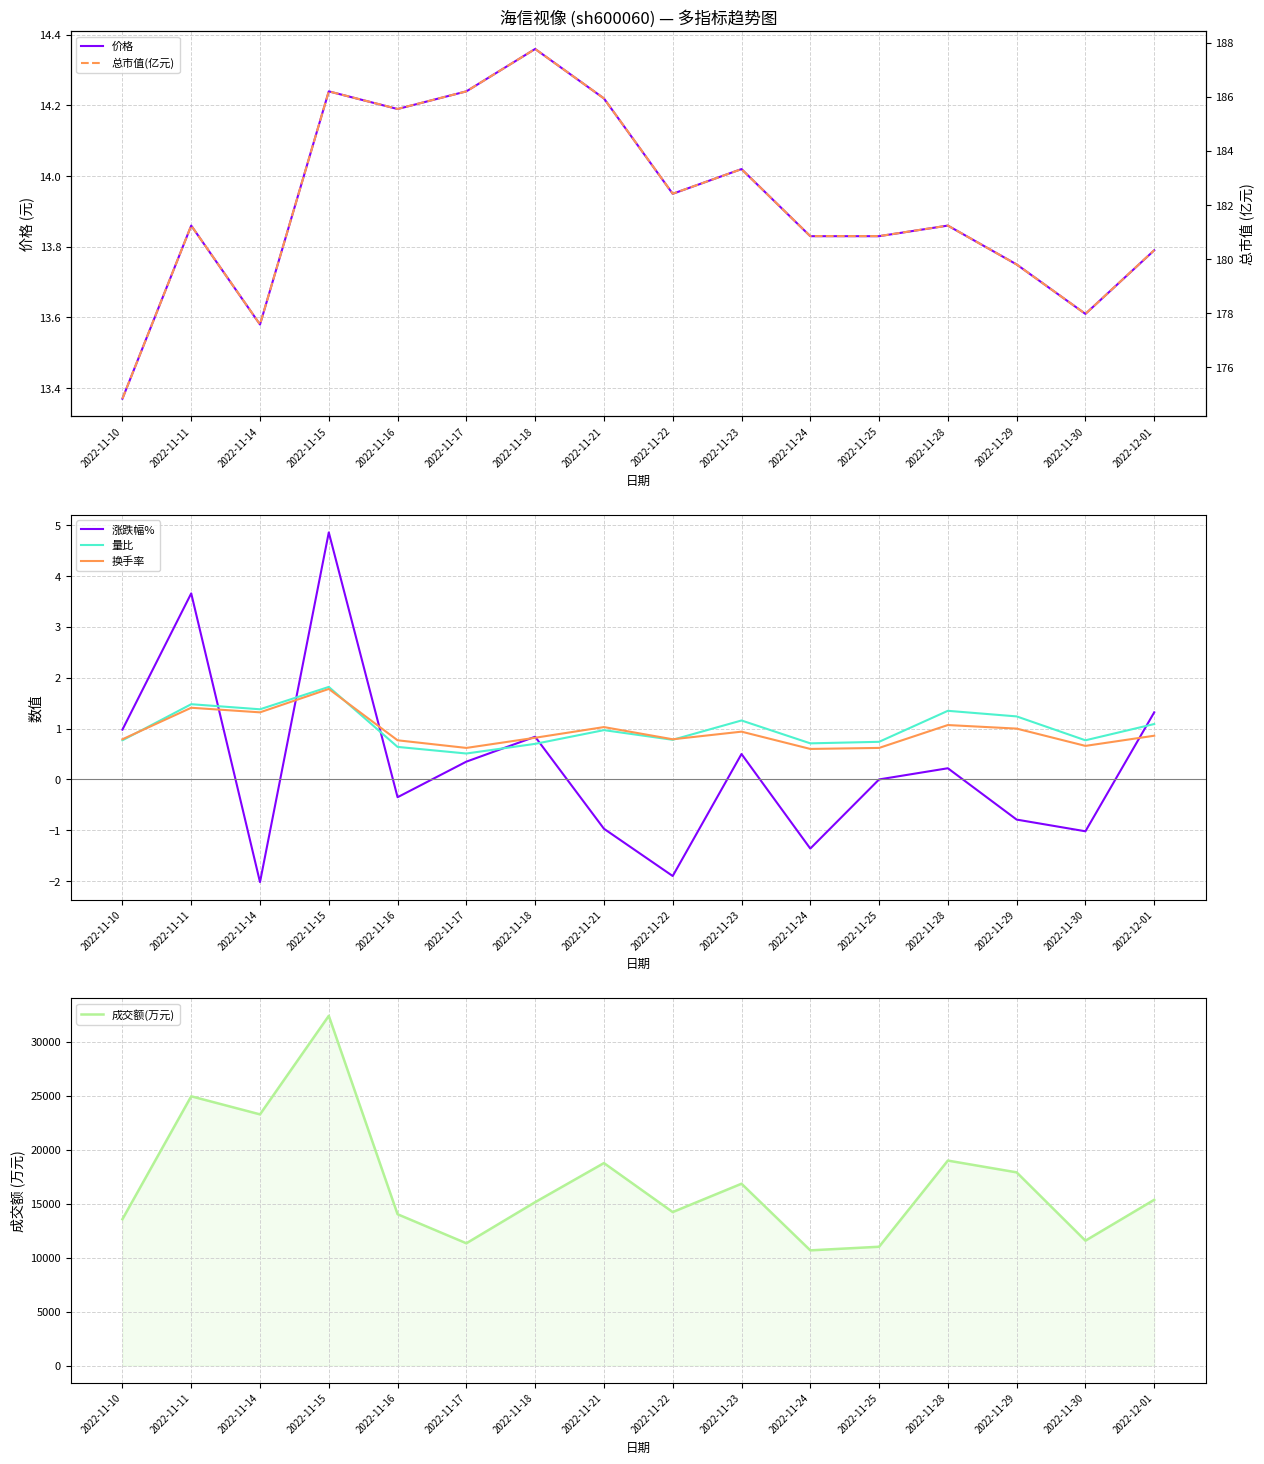

What value does the 换手率 series have at 2022-11-21?

1.0